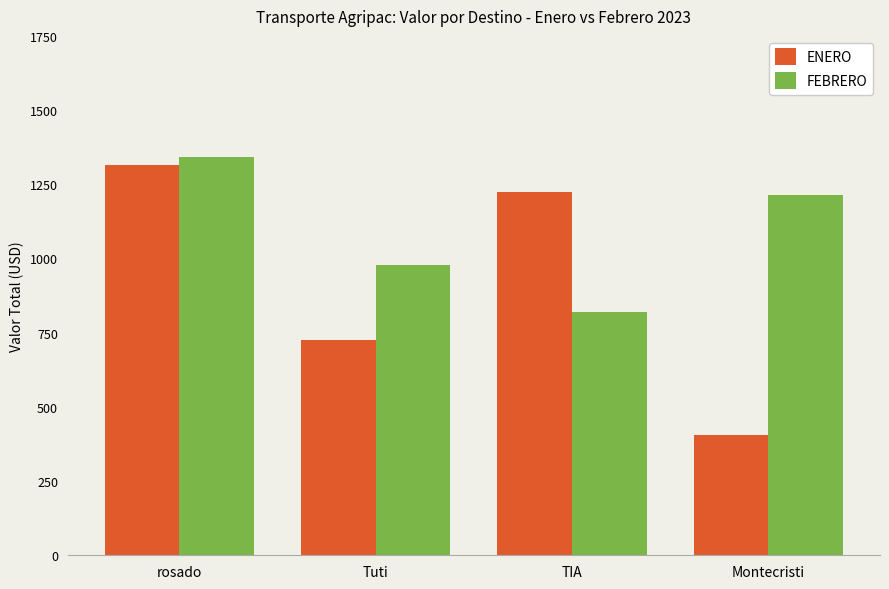

At which label is ENERO closest to 859?

Tuti